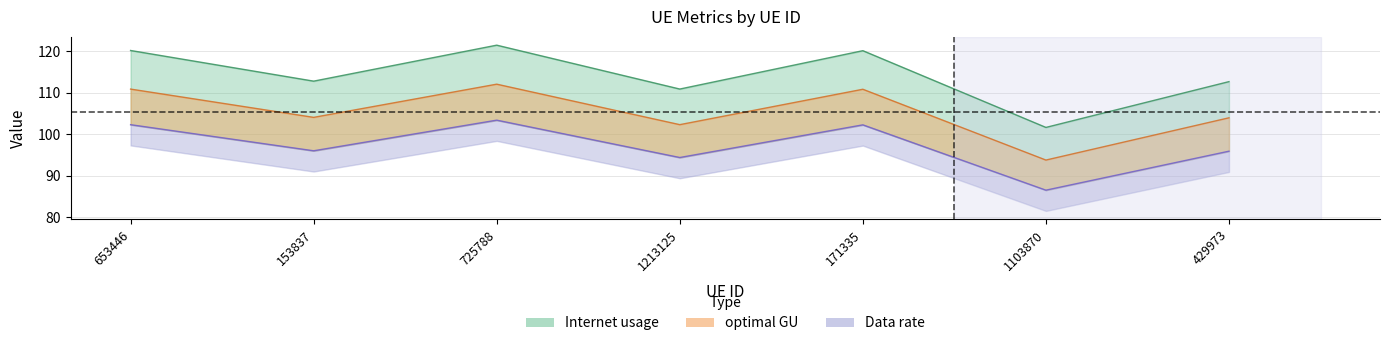

What is the total value across all series at 429973?

312.7